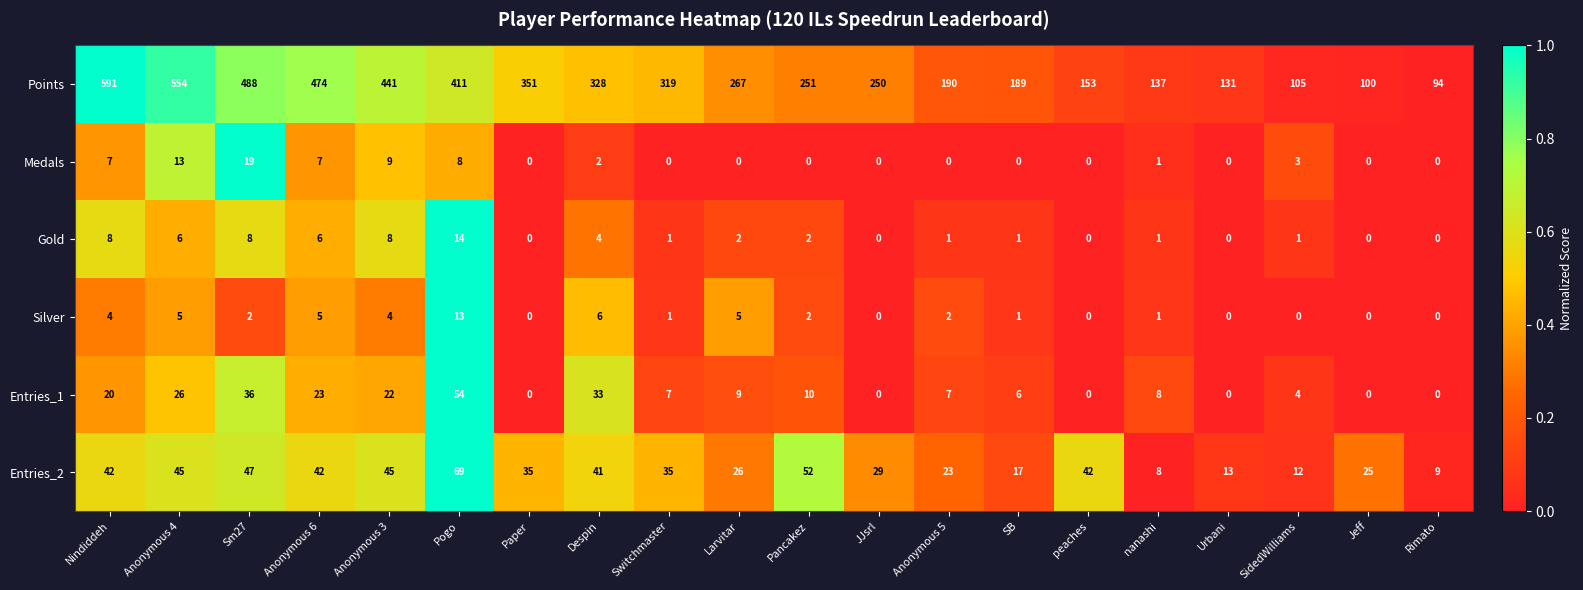

What is the maximum value shown in the chart?

591